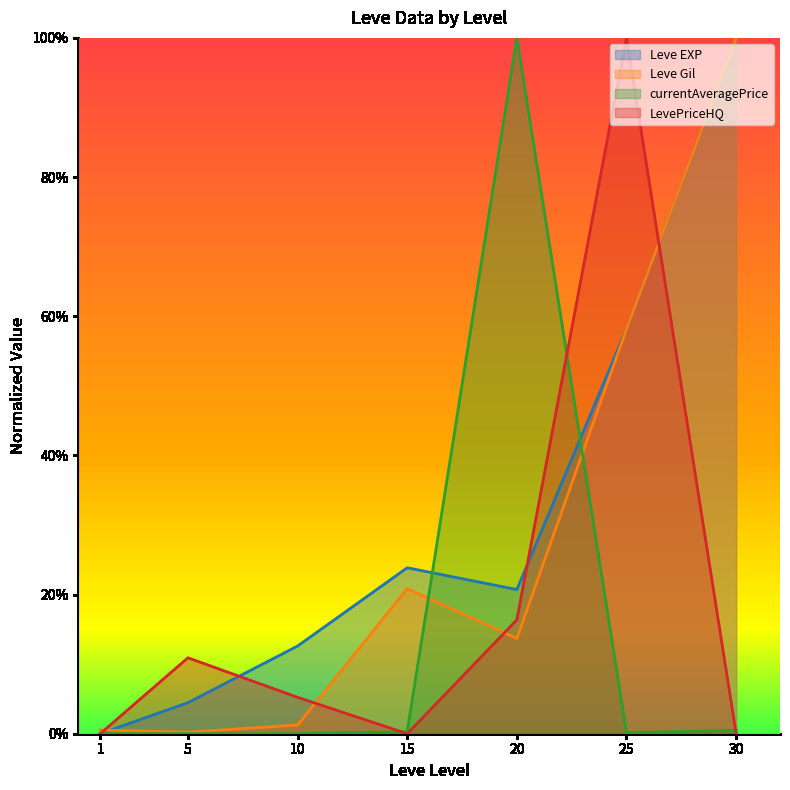

Where do Leve EXP and currentAveragePrice first cross each other?

1 and 5